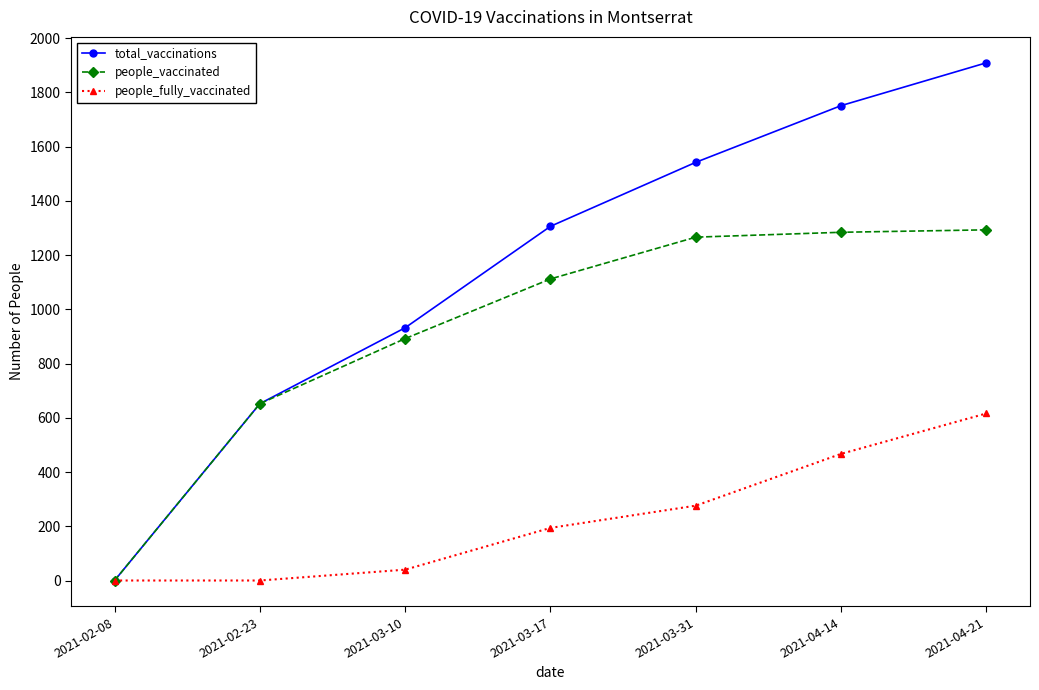

How many series are shown in this chart?

3